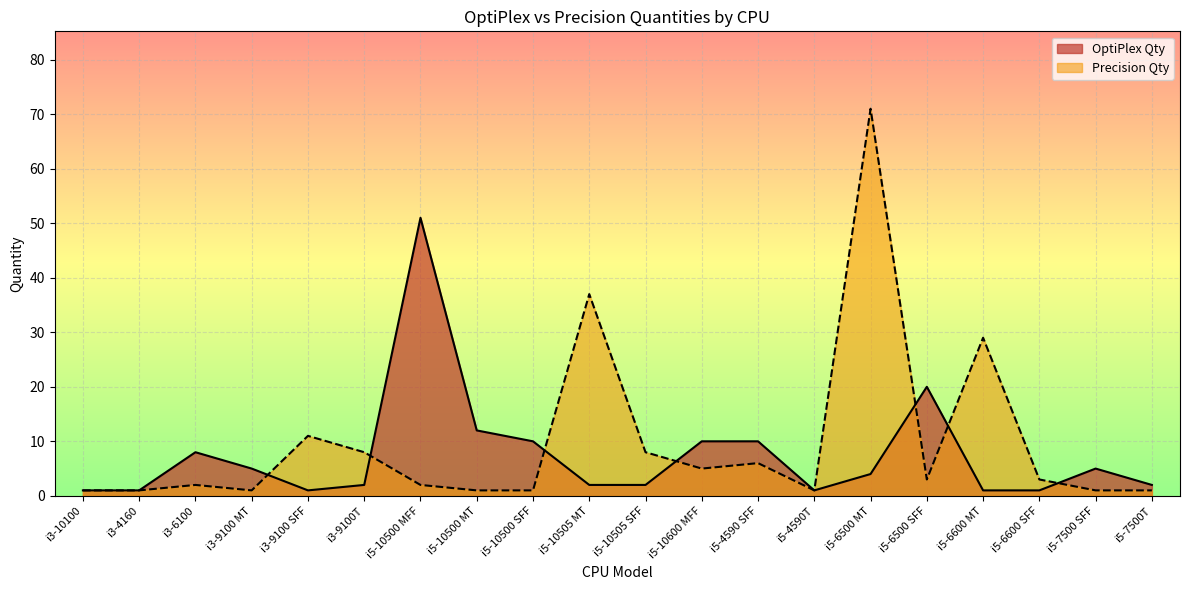

At which category is the sum across all series the highest?

i5-6500 MT